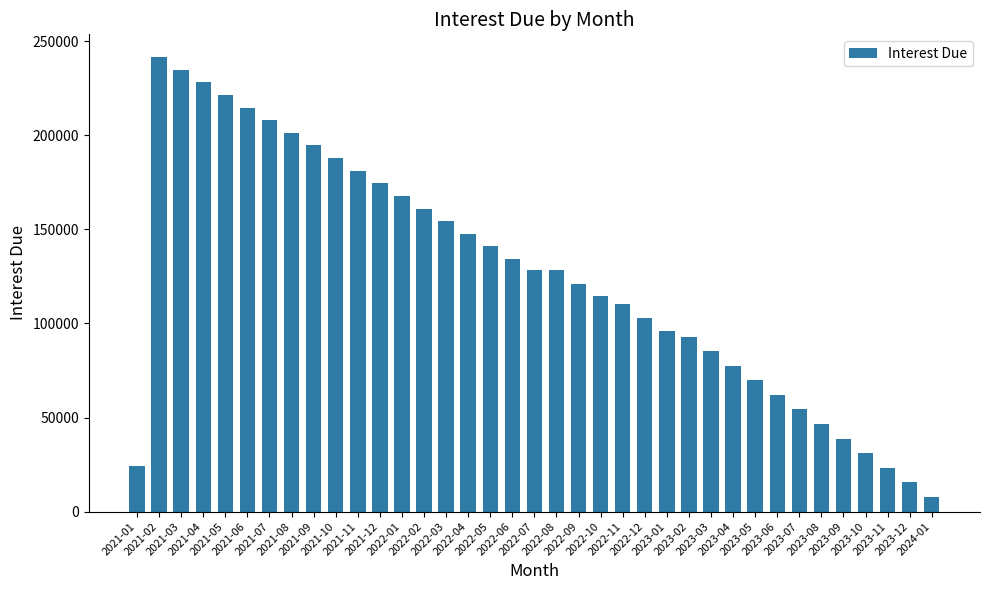

What is the value of the 7th bar from the left?

208101.8